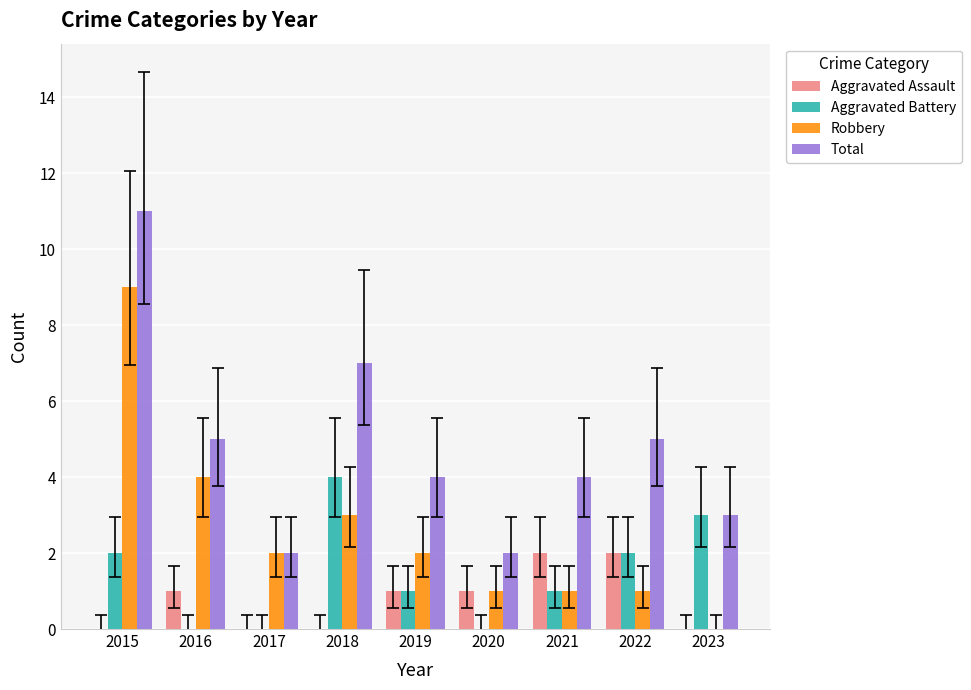

How many distinct data groups are displayed?

4